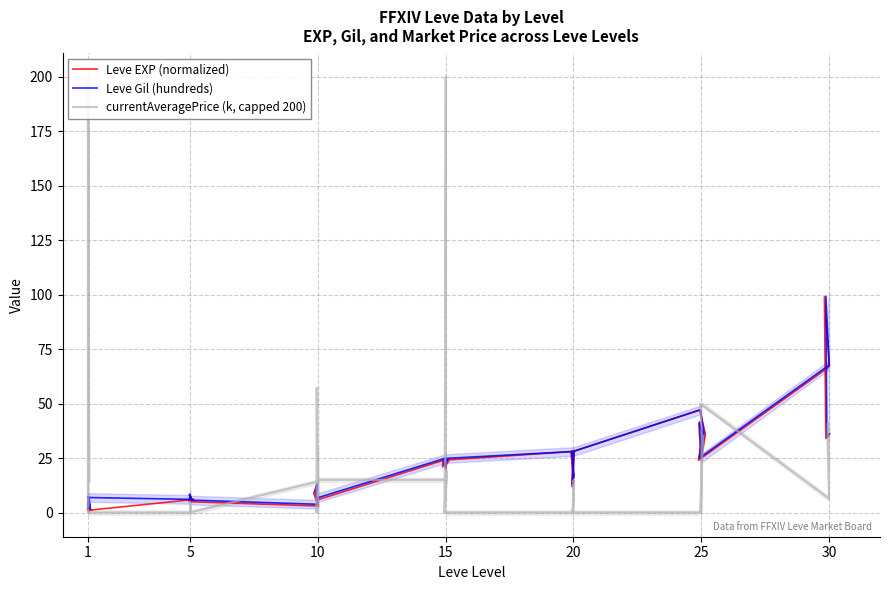

In currentAveragePrice (k, capped 200), how many points are lower than both neighbors (excluding endpoints)?

7